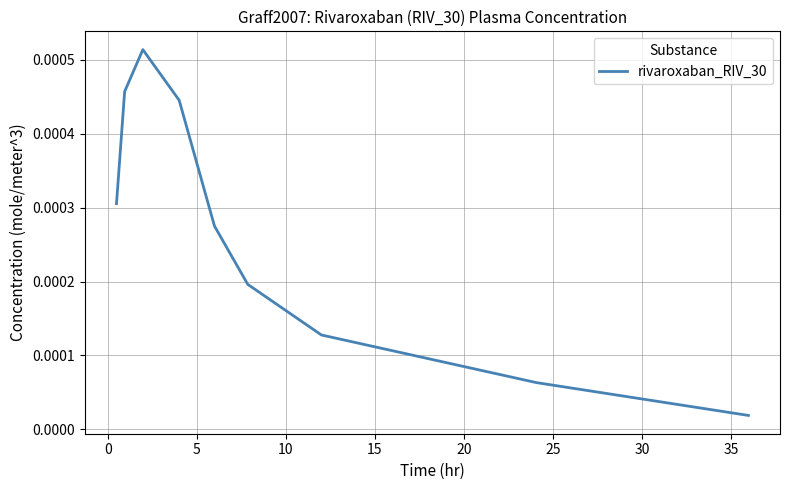

What is the label of the 7th point from the right?

5